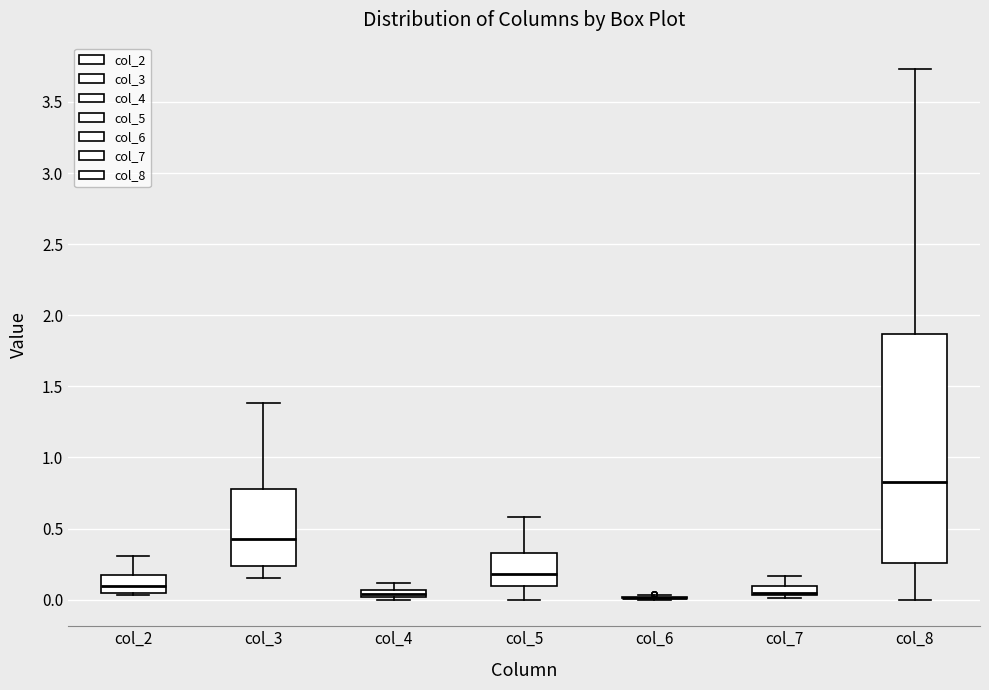

Where does the lower whisker of the box for col_3 end on the y-axis? The values are not printed on the chart, so give them approximately, as read against the axis.

0.15